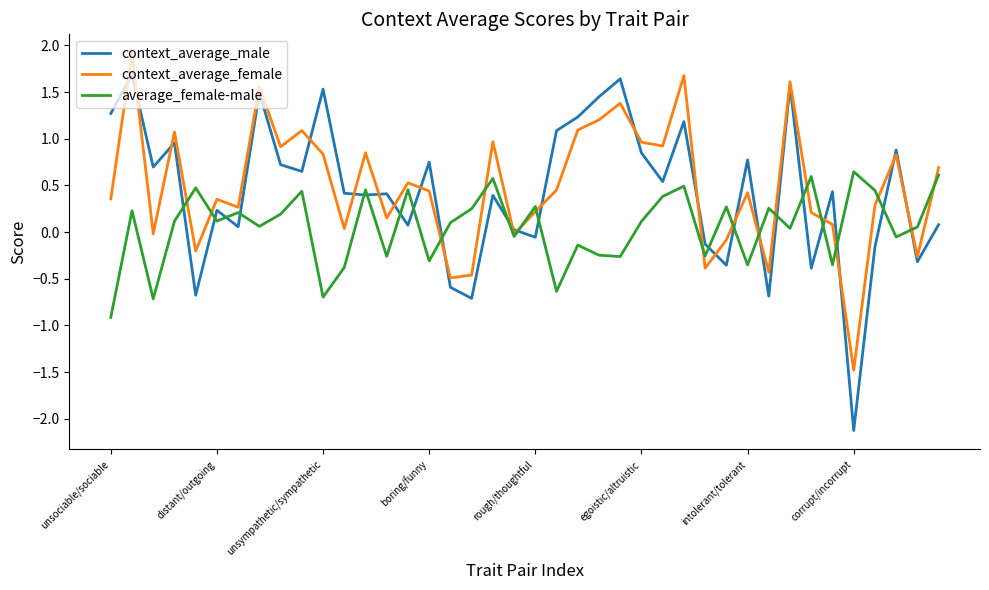

True or false: context_average_male and average_female-male cross at least once.

True